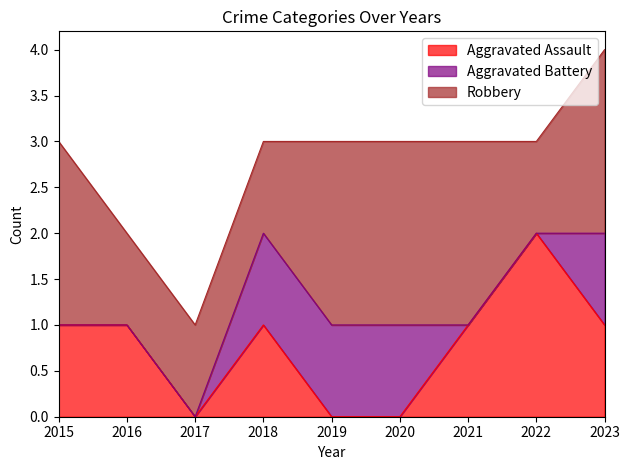

List the series in order of their peak value, lowest first.

Aggravated Battery, Aggravated Assault, Robbery